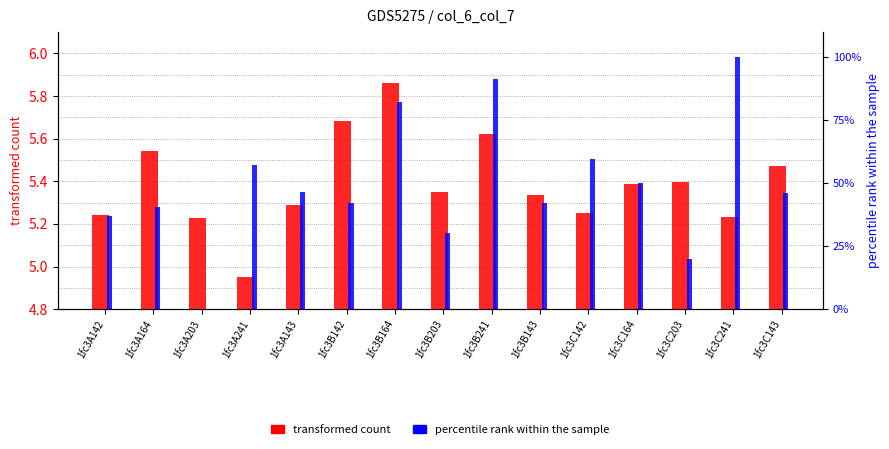

The value of col_7 (percentile rank) at 1fc3C164 is 49.9. True or false?

True